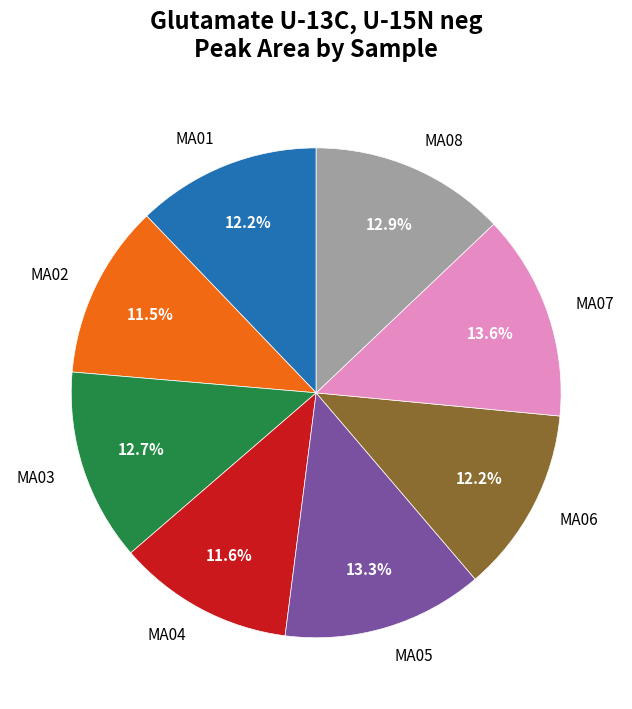

How much of the chart is everything except MA01?

87.8%